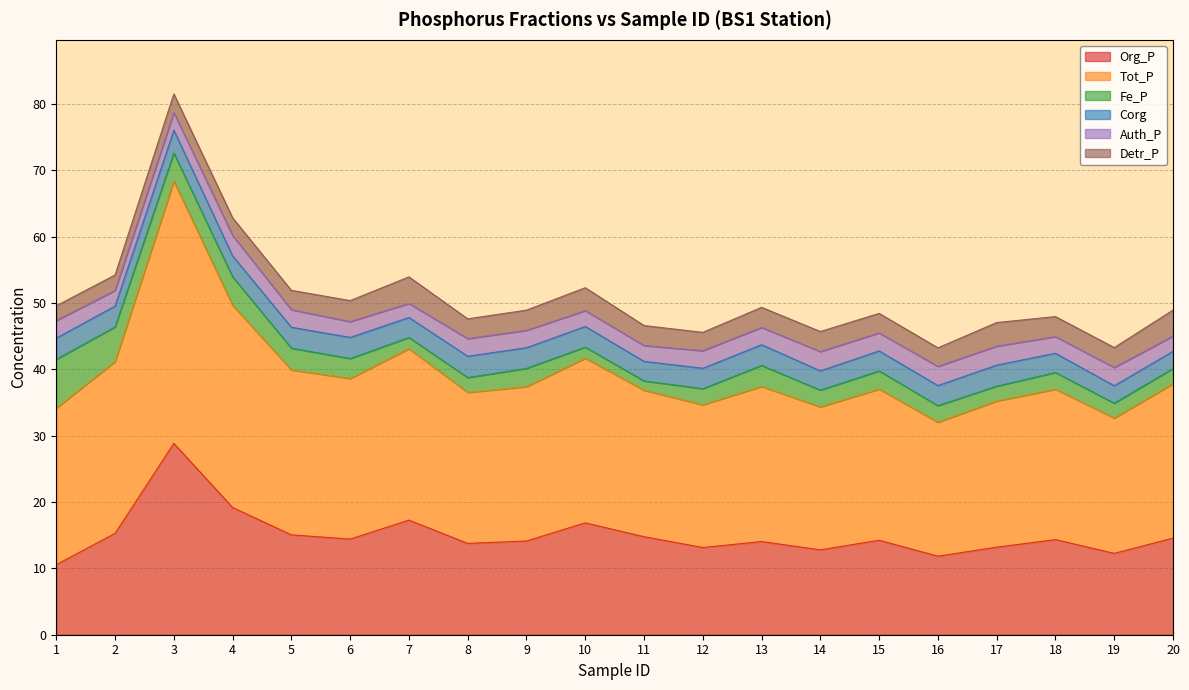

True or false: Corg and Tot_P cross at least once.

False